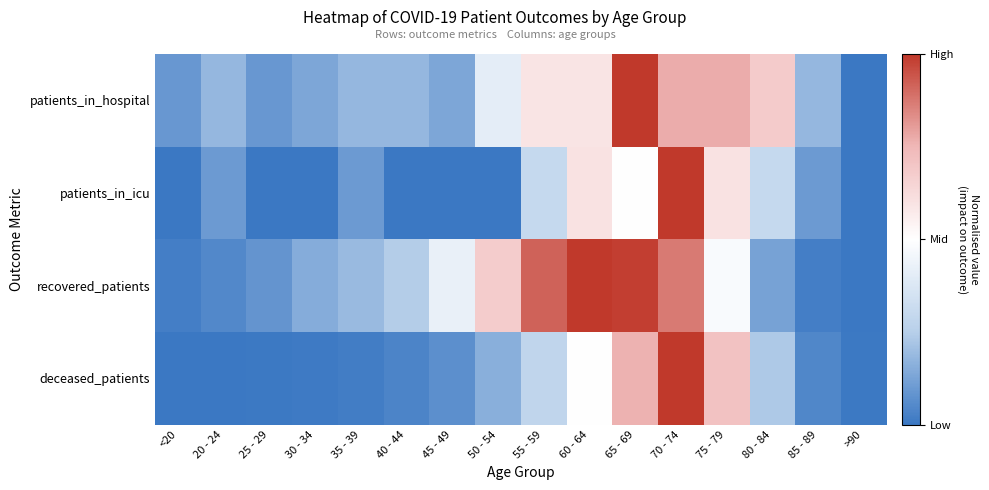

Which category has the highest value across all series?

65 - 69